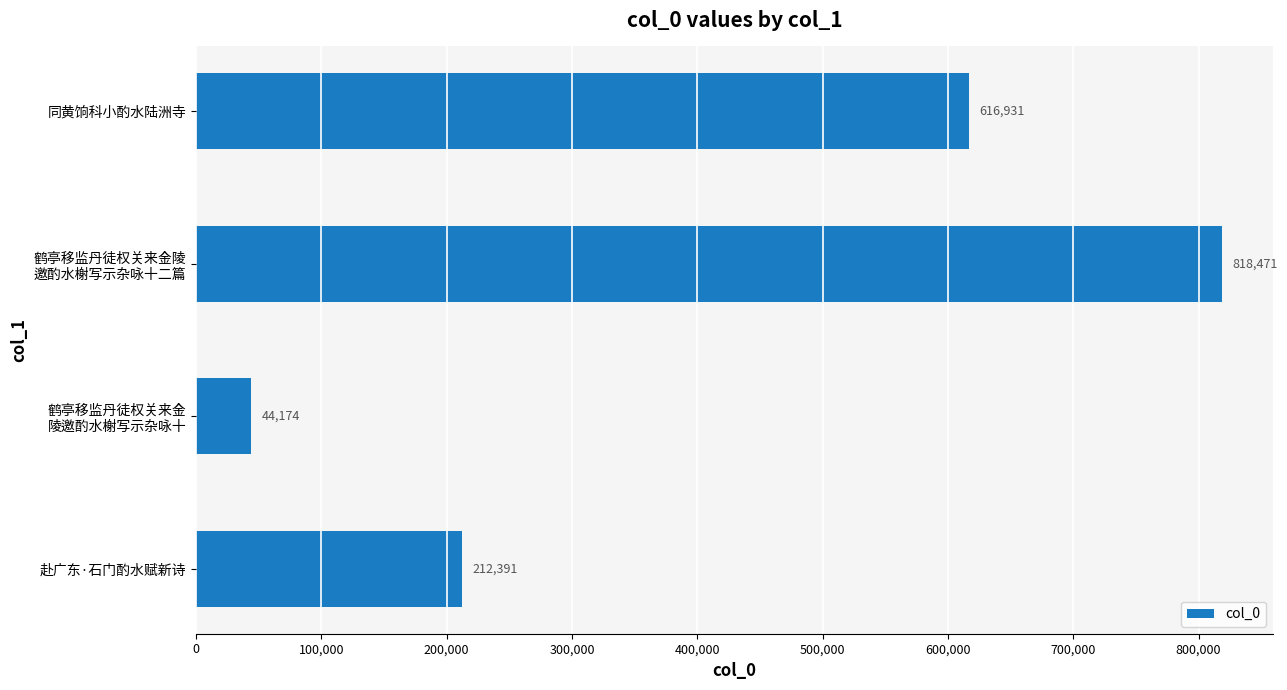

Is it true that the value at 赴广东·石门酌水赋新诗 is 212391?

True